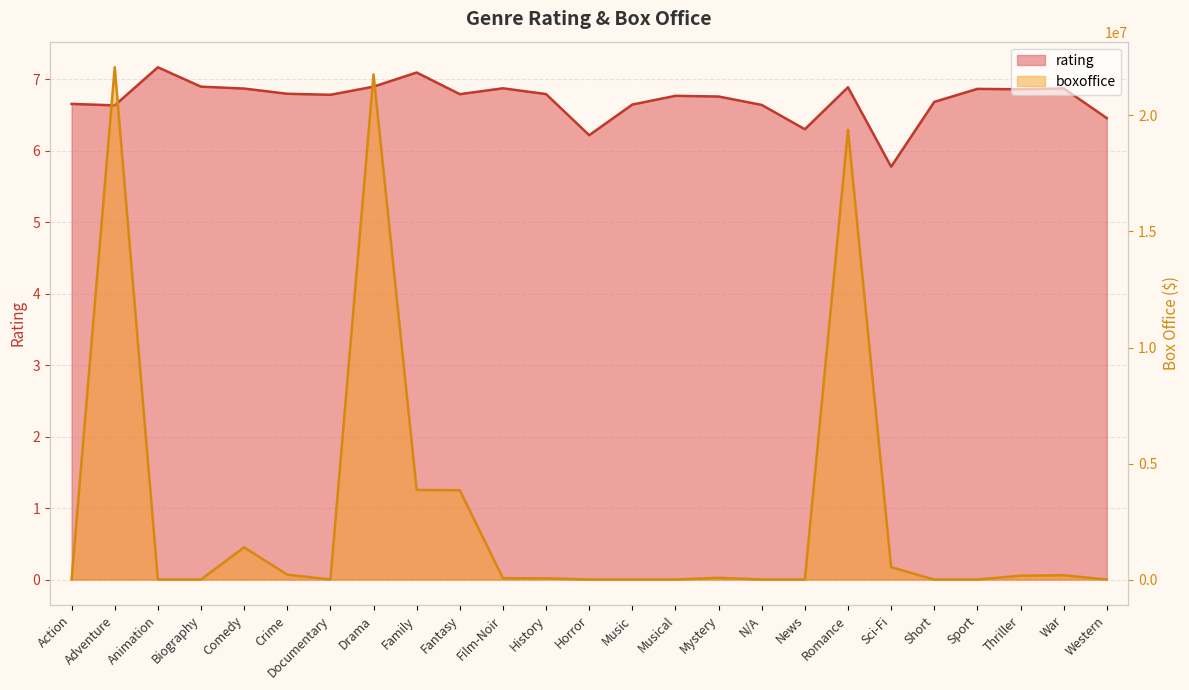

Which series has the largest total across all categories?

boxoffice